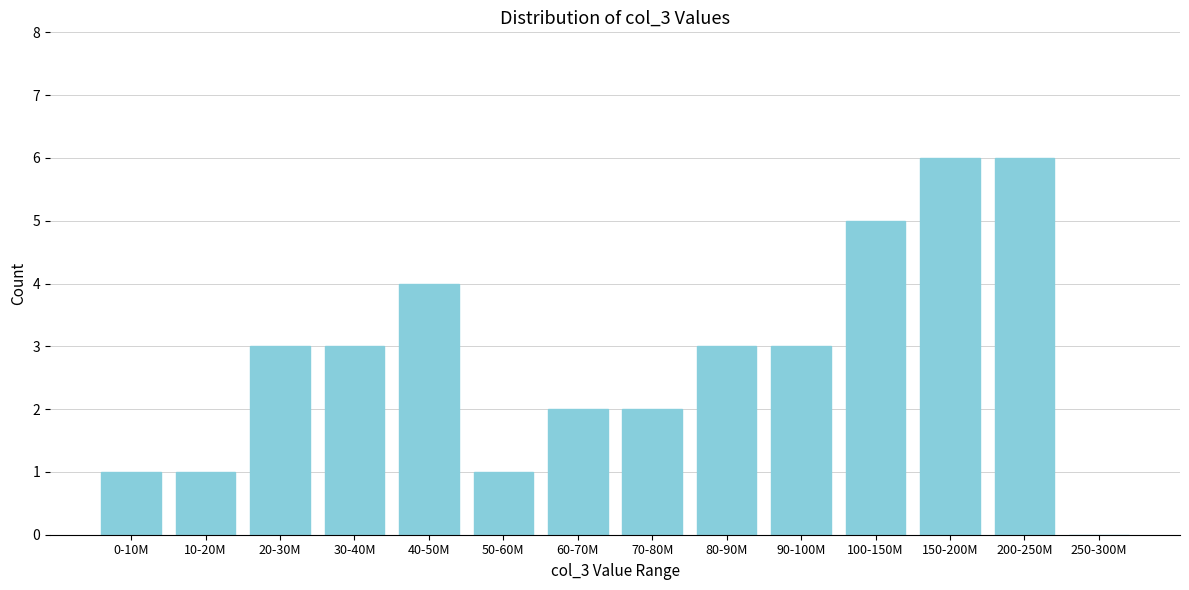

Reading left to right, extract all data points from this chart.

0-10M=1	10-20M=1	20-30M=3	30-40M=3	40-50M=4	50-60M=1	60-70M=2	70-80M=2	80-90M=3	90-100M=3	100-150M=5	150-200M=6	200-250M=6	250-300M=0